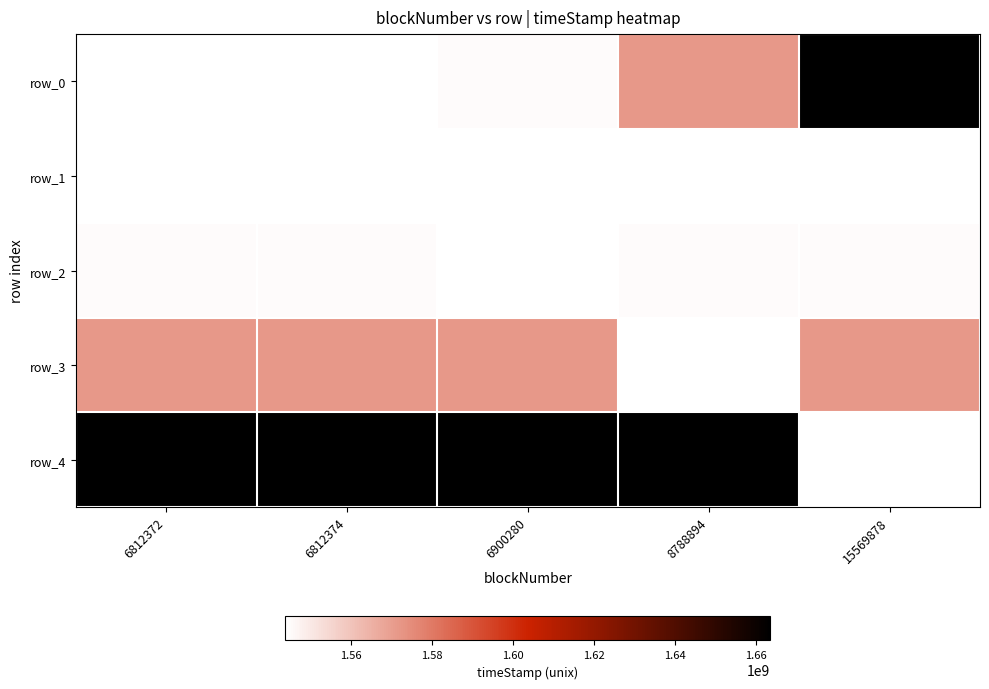

At which category is the sum across all series the highest?

6812372